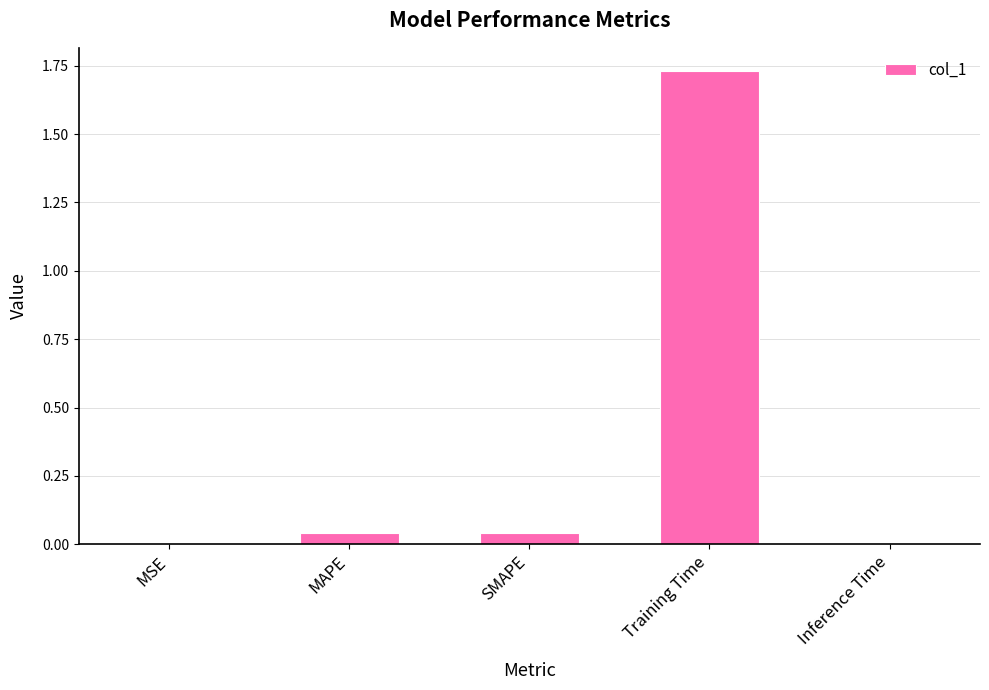

Is it true that the value at Training Time is 0.9?

False